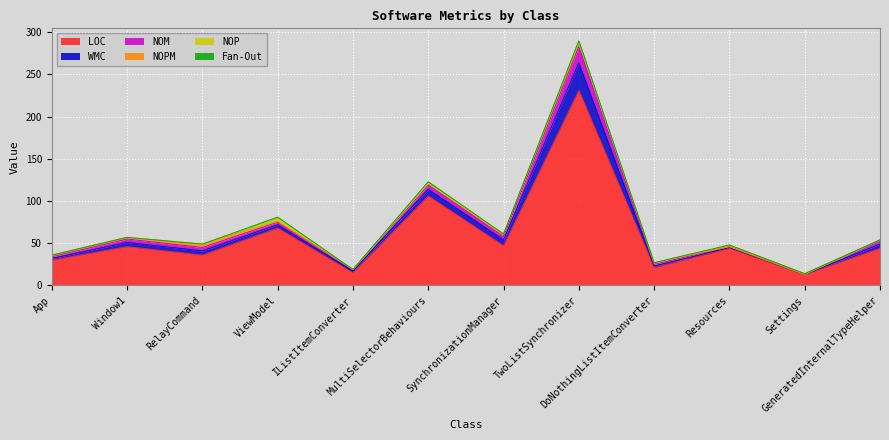

True or false: NOP and Fan-Out cross at least once.

False